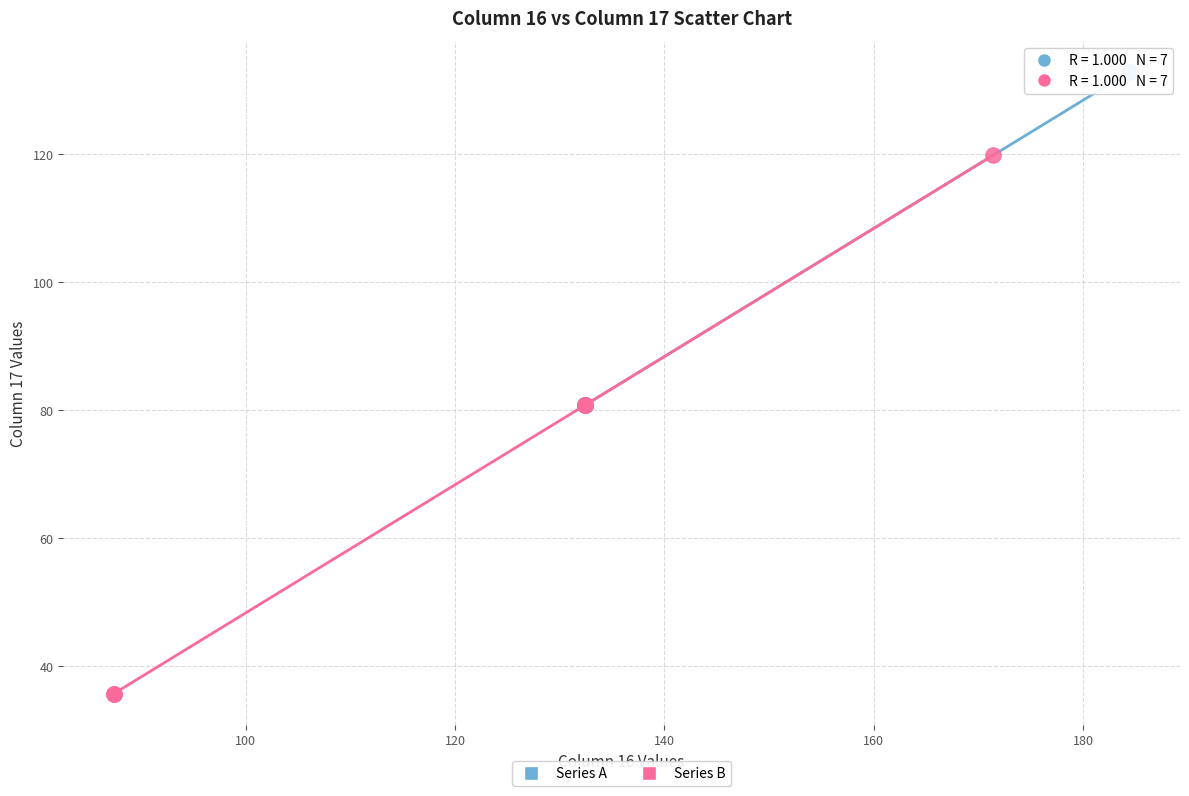

Which series contains the highest Y value?

Series A